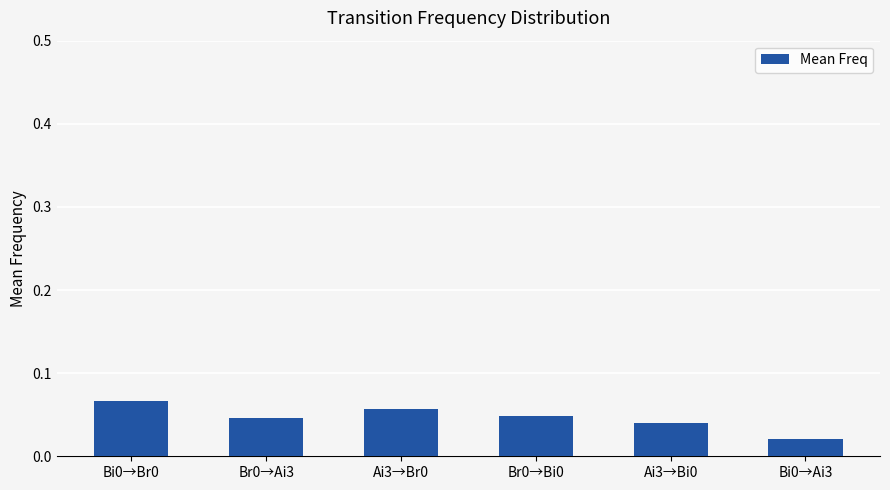

What position from the left is Ai3→Br0?

3